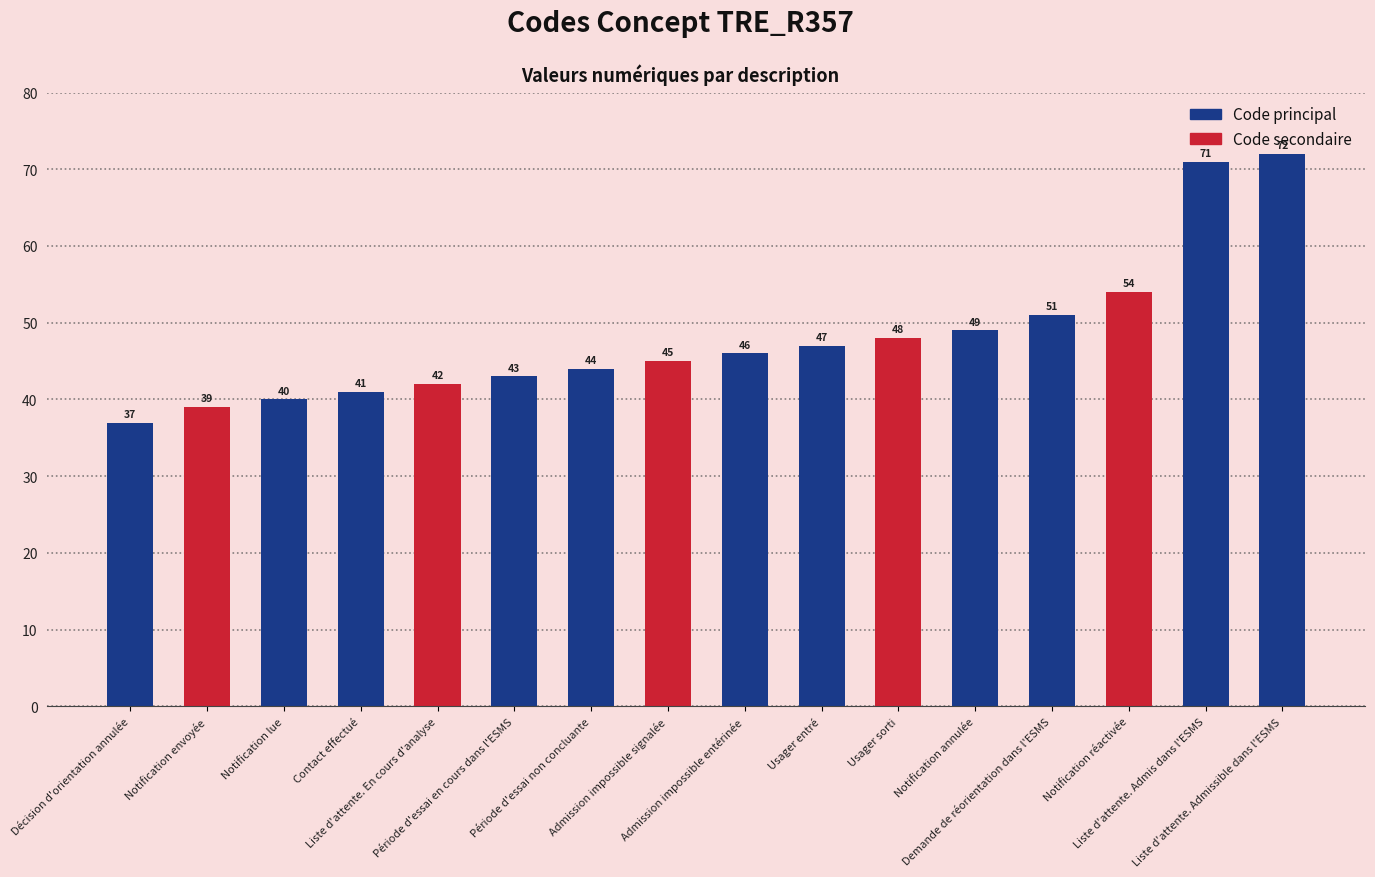

Which has a higher value, Période d'essai non concluante or Liste d'attente. En cours d'analyse?

Période d'essai non concluante